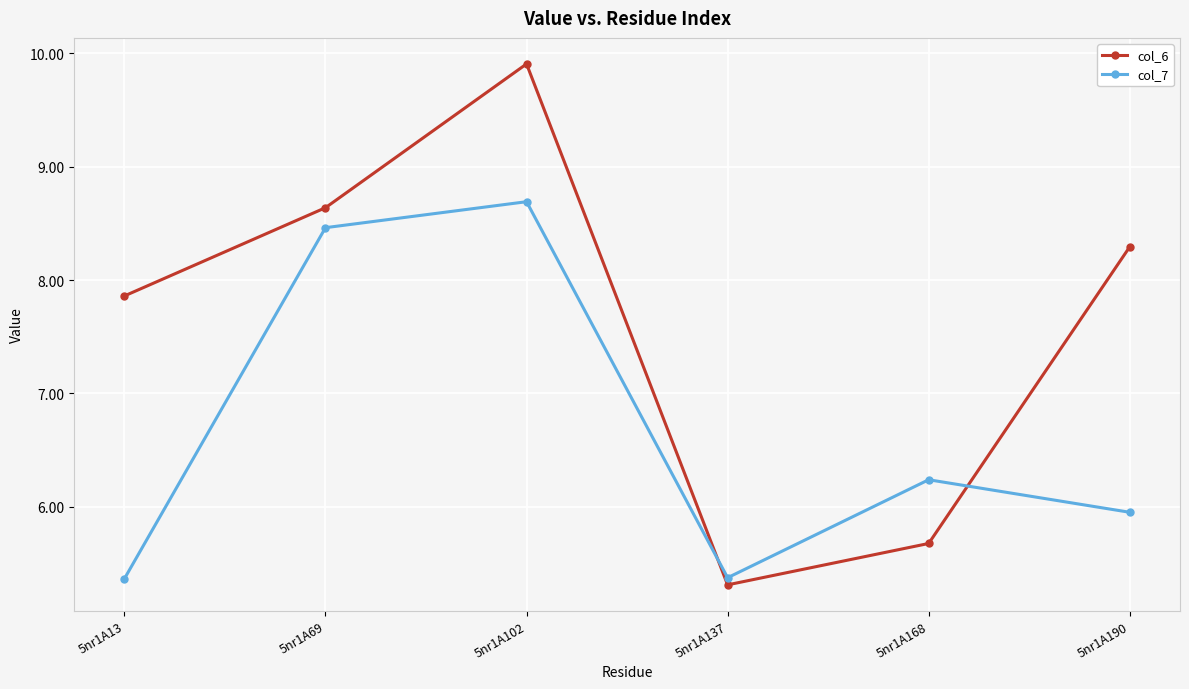

Reading left to right, what are all the values shown in this chart?

col_6: 7.9	8.6	9.9	5.3	5.7	8.3
col_7: 5.4	8.5	8.7	5.4	6.2	6.0